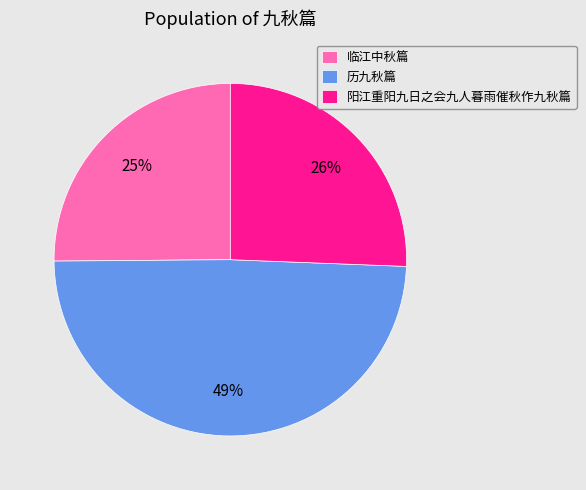

How many segments does this pie chart have?

3